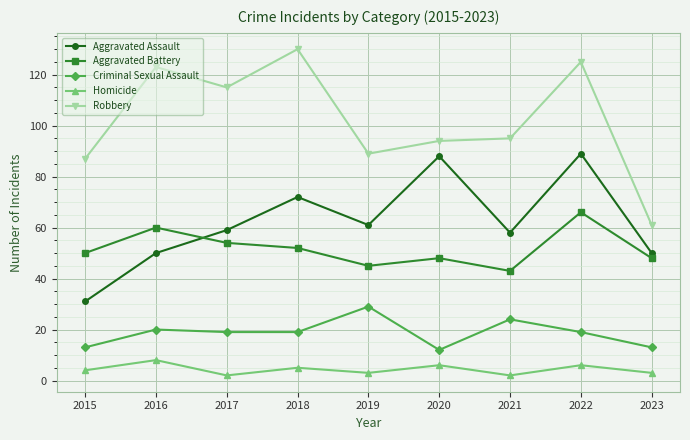

Which category has the highest value in the Aggravated Battery series?

2022